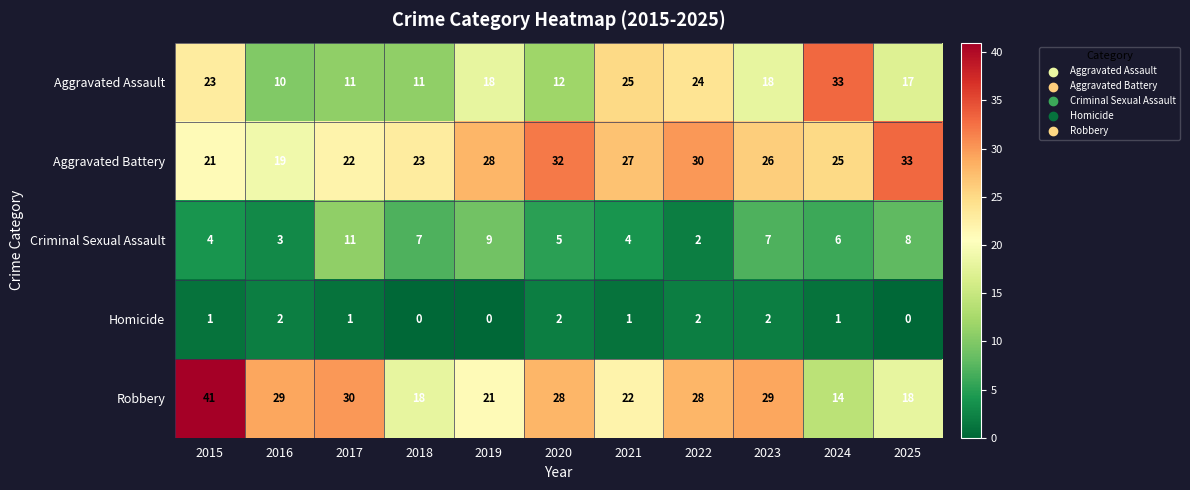

Which label corresponds to the largest value in the chart?

2015